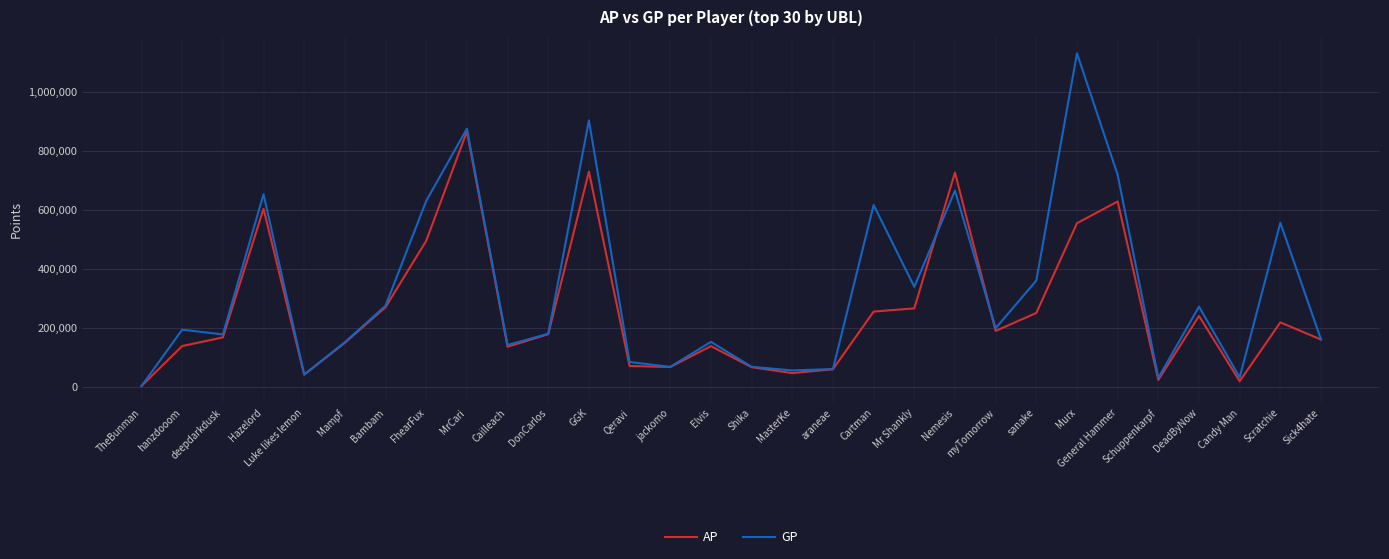

Does the chart display data point markers on the line(s)?

No